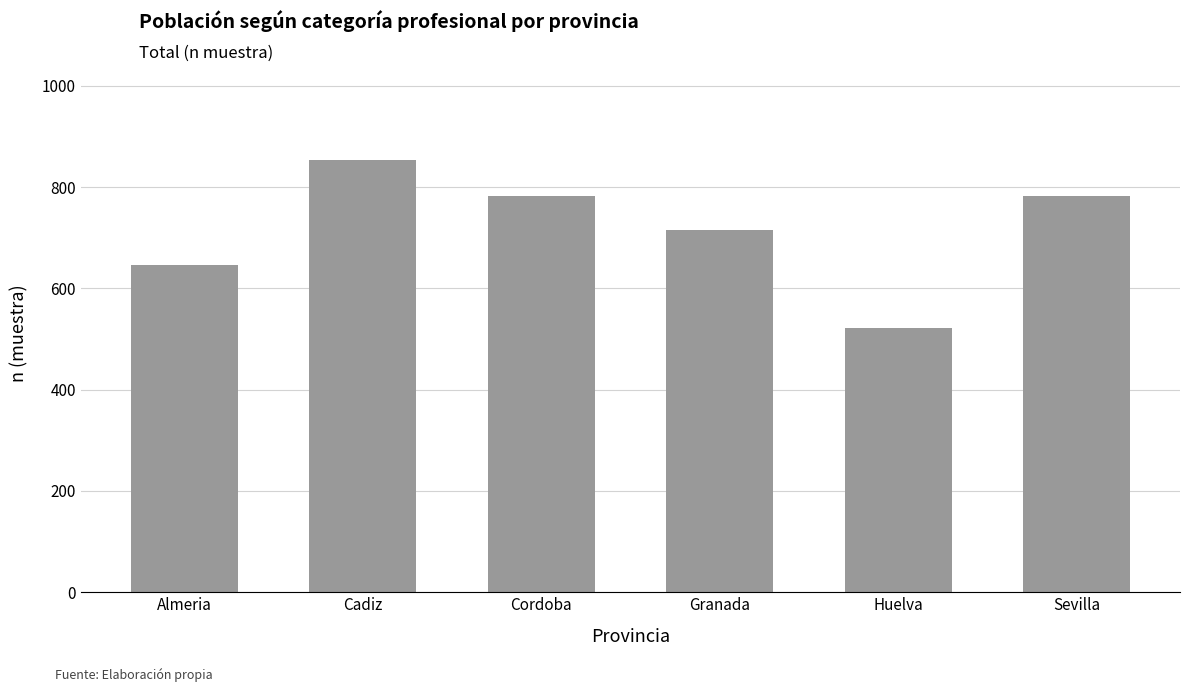

What is the label of the 5th bar from the left?

Huelva